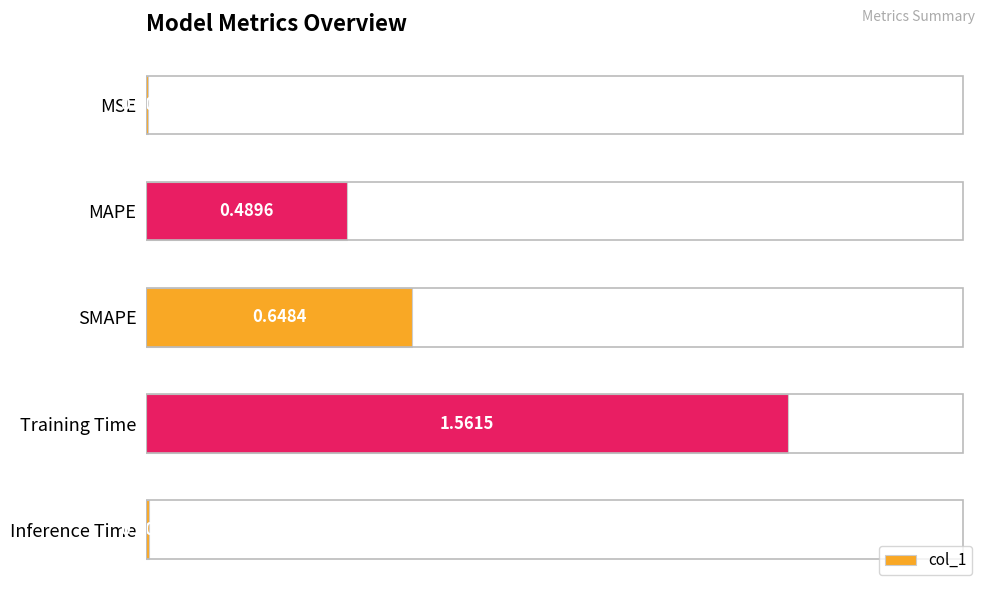

Where is the data nearest to the value 0?

MSE